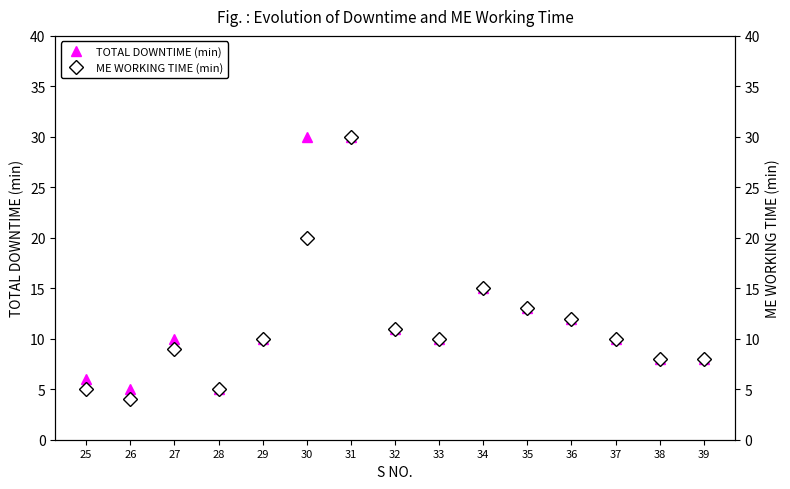

How many data points in TOTAL DOWNTIME (min) are less than 10?

5